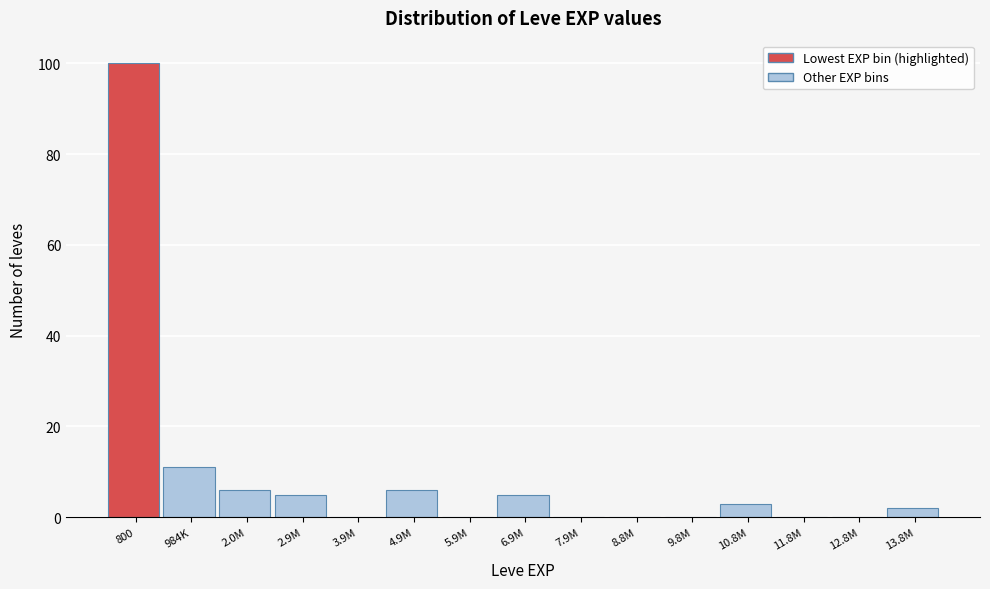

Reading left to right, transcribe all the data shown in this chart.

800=100	984K=11	2.0M=6	2.9M=5	3.9M=0	4.9M=6	5.9M=0	6.9M=5	7.9M=0	8.8M=0	9.8M=0	10.8M=3	11.8M=0	12.8M=0	13.8M=2